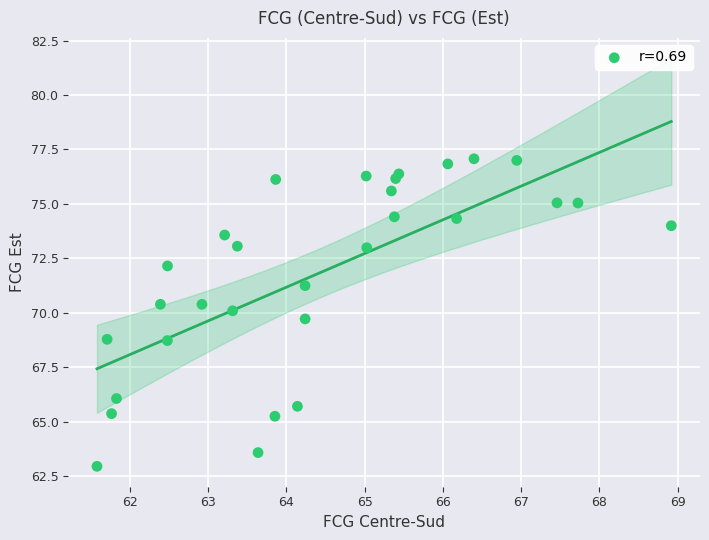

What is the range of Y values (max minus min)?

14.1